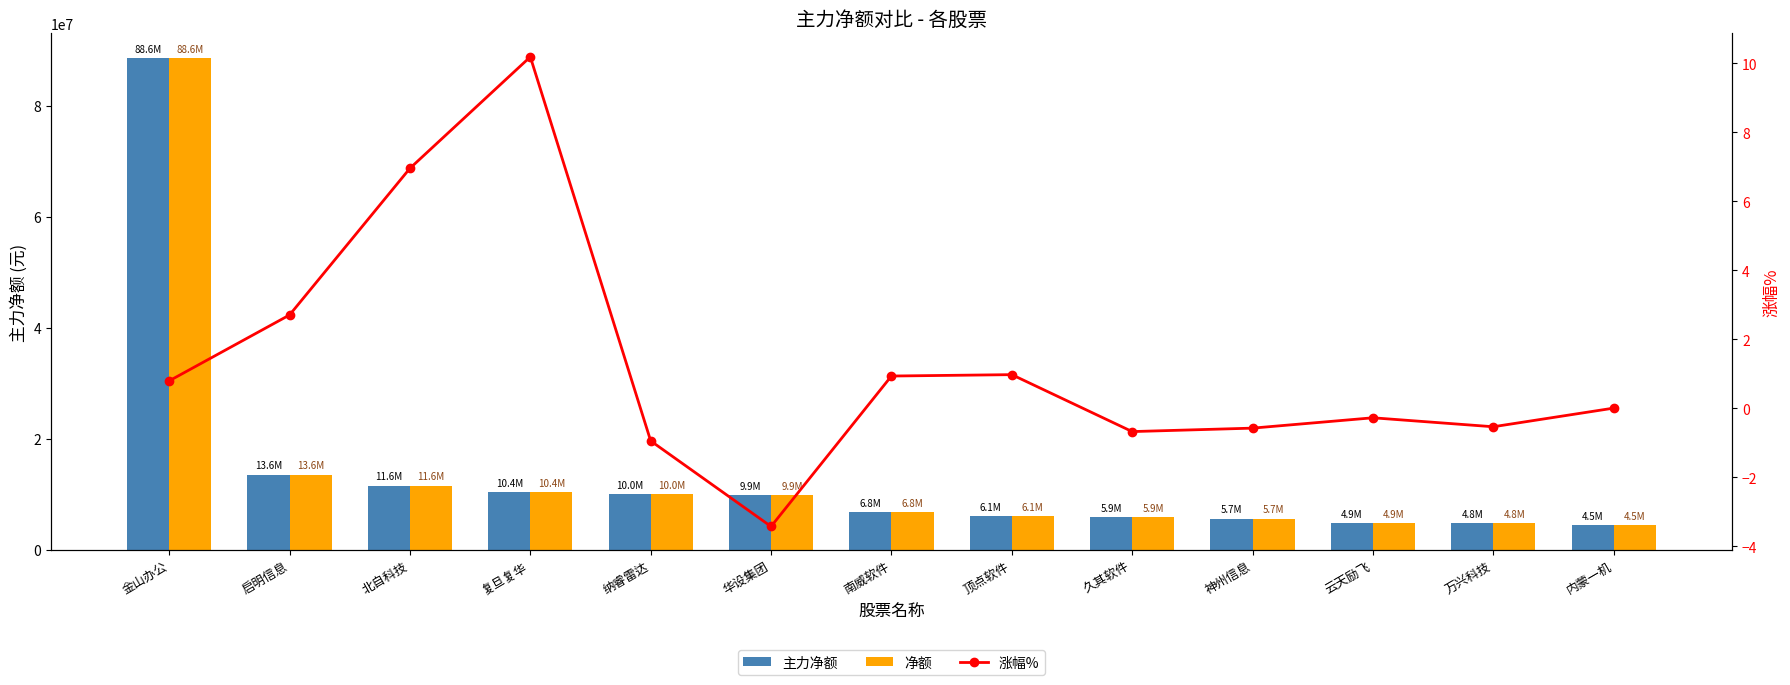

At which category is the sum across all series the highest?

金山办公